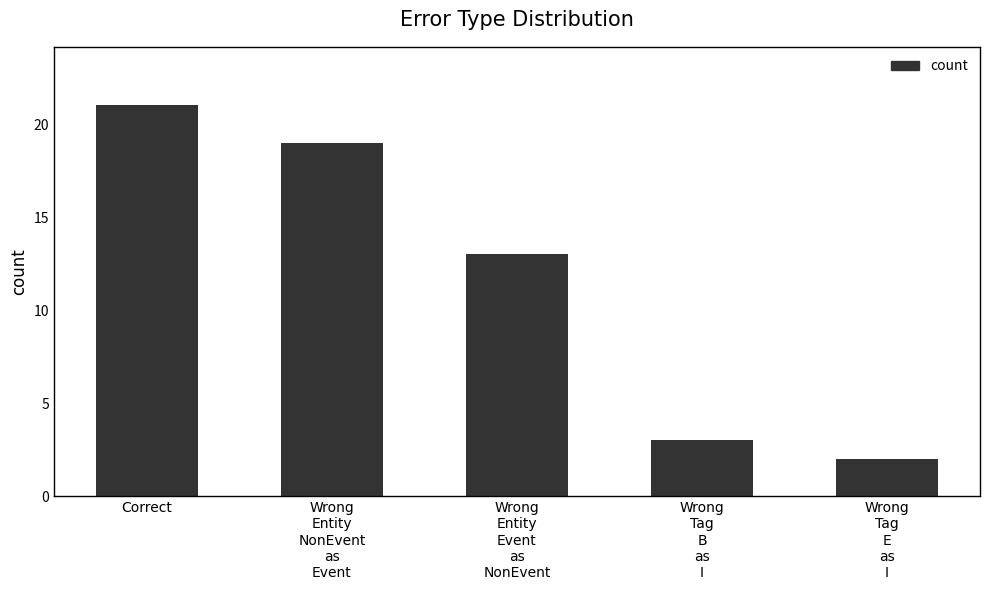

What is the minimum value shown in the chart?

2